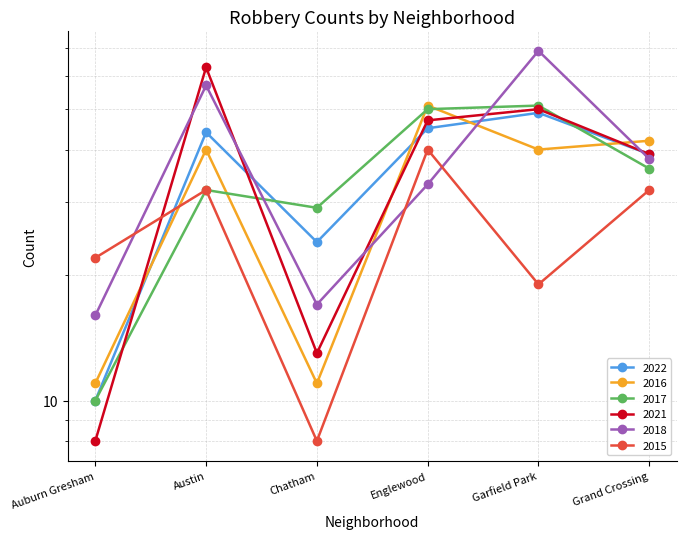

At which label is 2021 closest to 35?

Grand Crossing